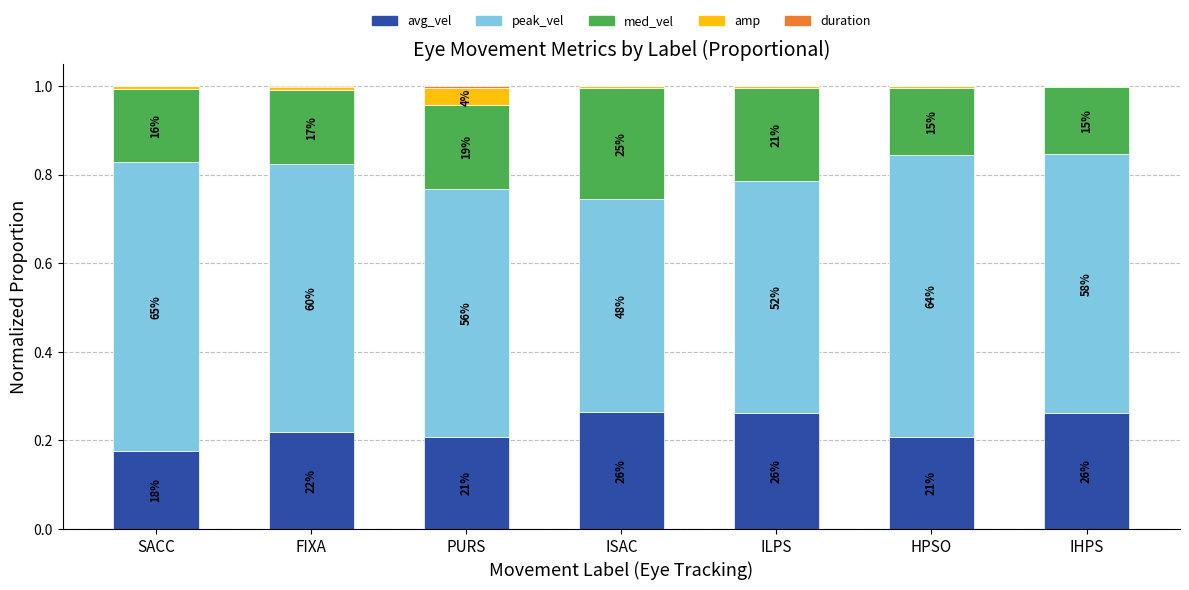

What is the average value of the avg_vel series?

0.2